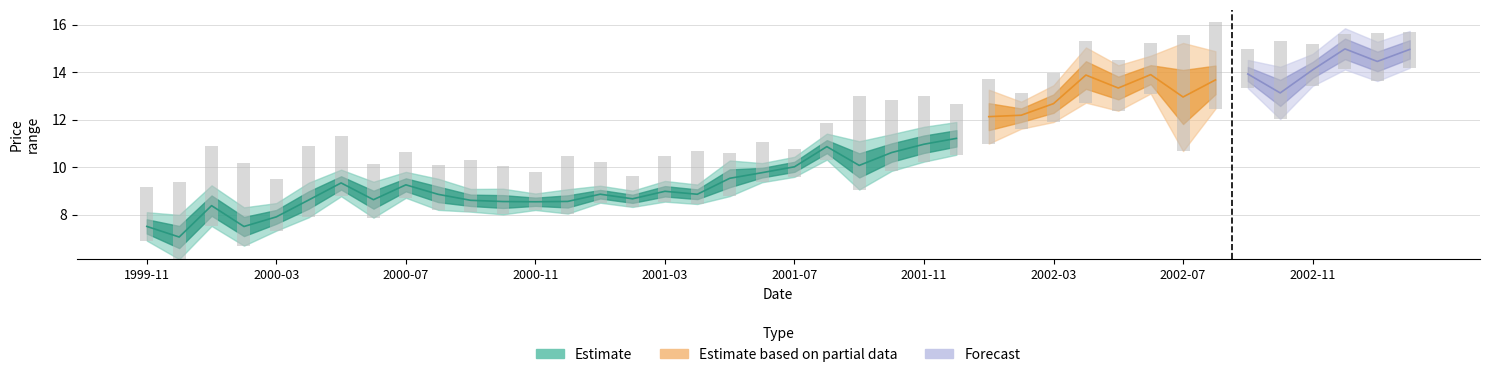

What is the total value across all series at 2001-06?

19.6